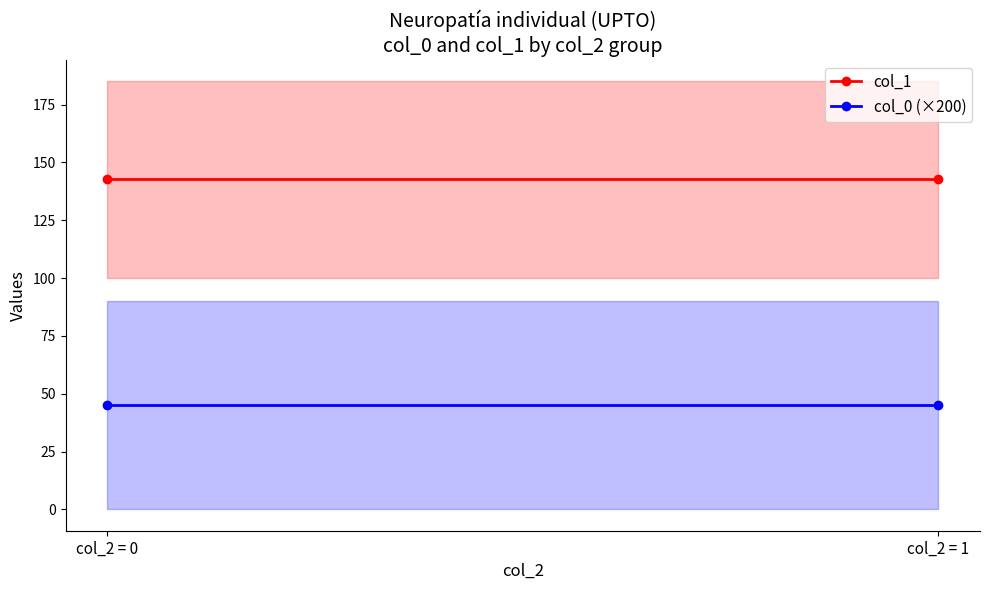

What is the average value of the col_1 series?

142.7